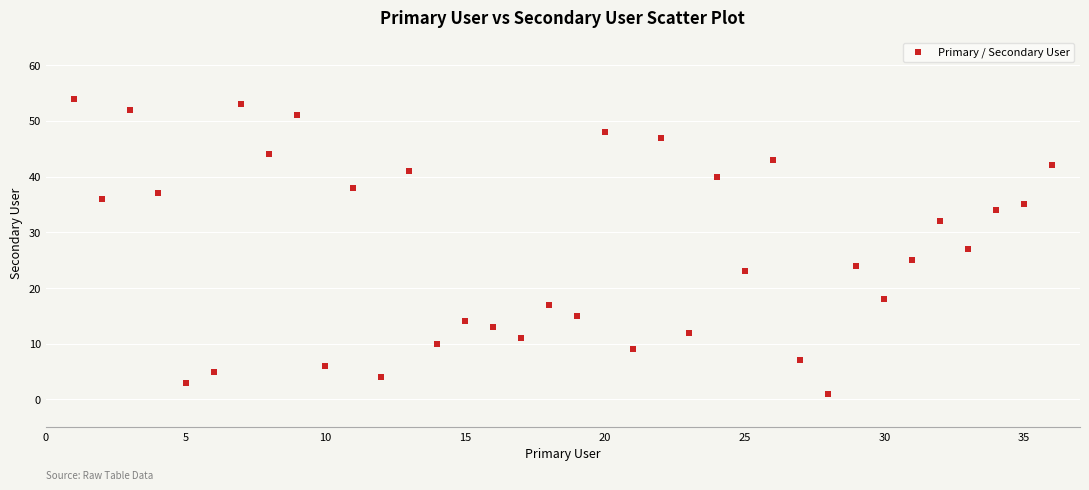

What is the range of Y values (max minus min)?

53